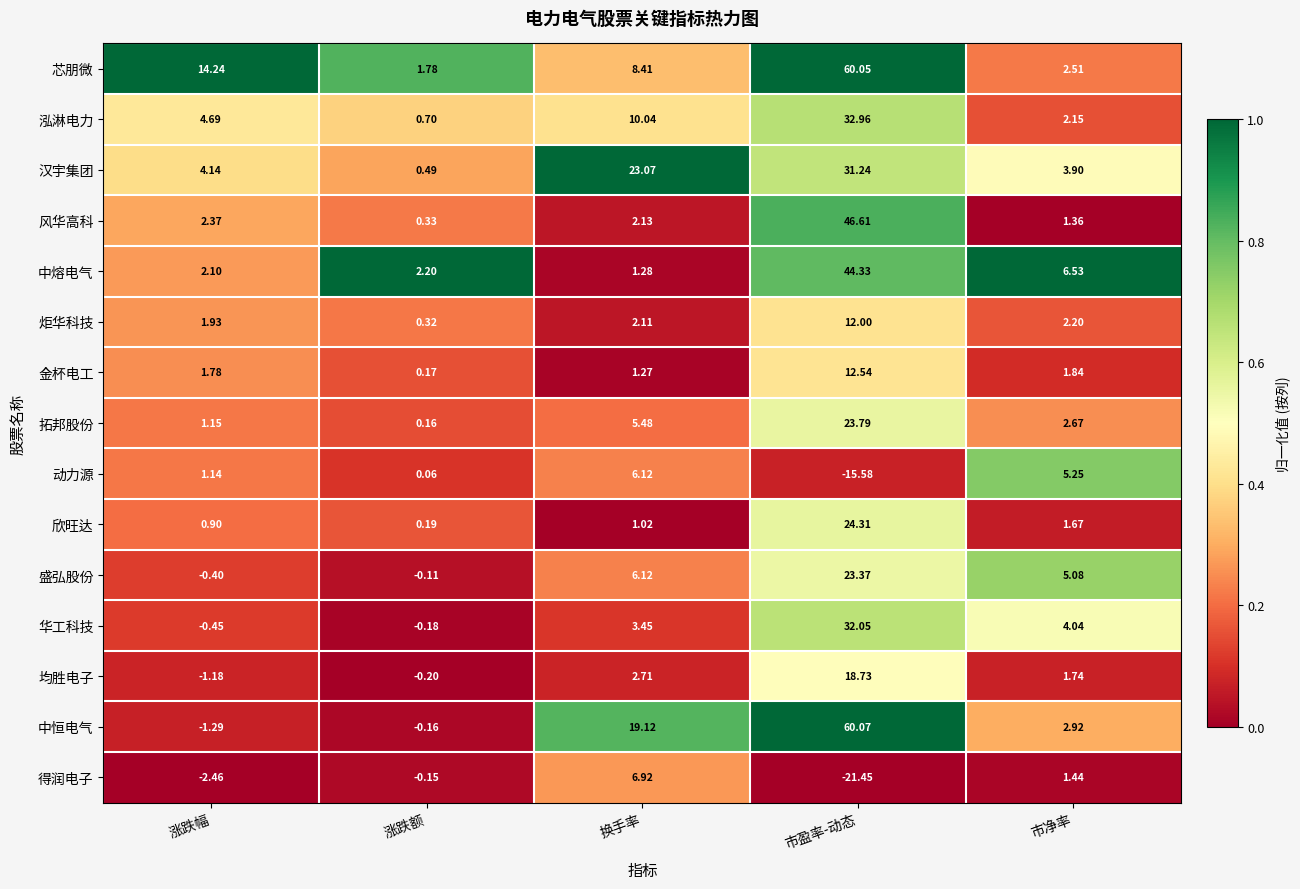

Which series changed the most between 市盈率-动态 and 市净率?

芯朋微